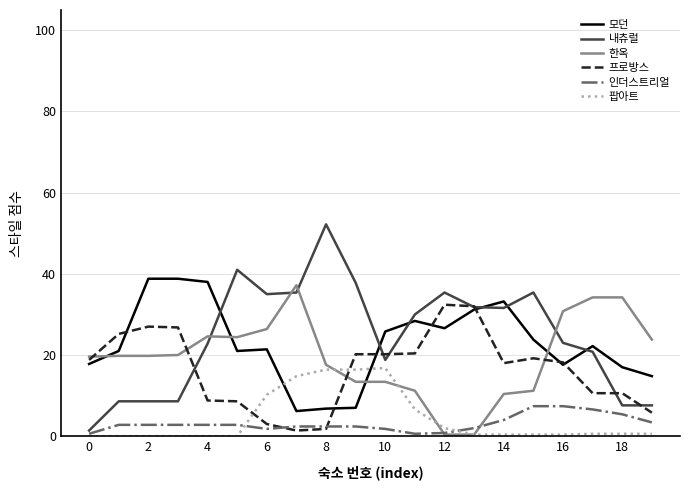

True or false: 인더스트리얼 and 모던 cross at least once.

False